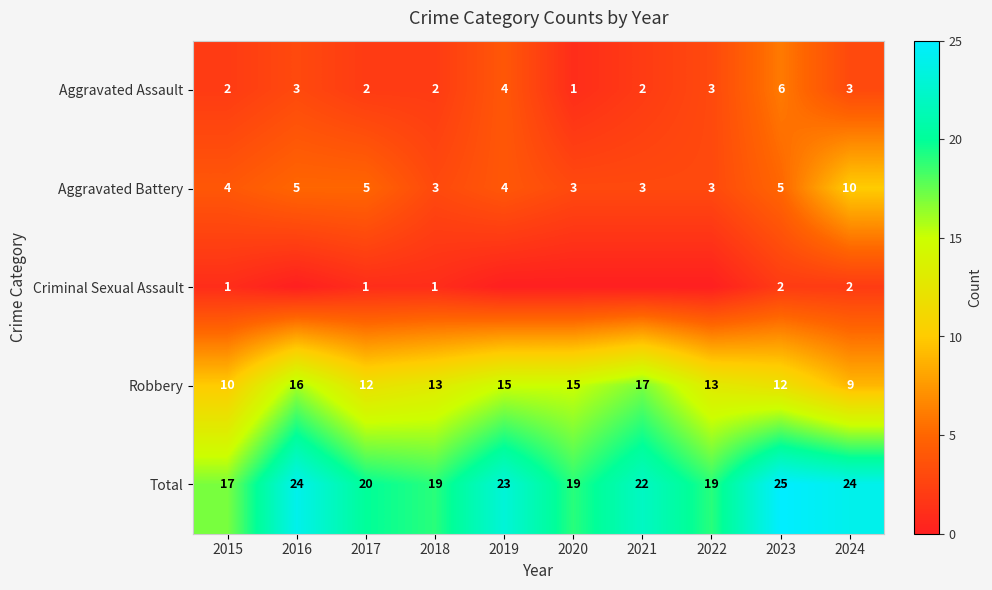

What is the average value of the Robbery series?

13